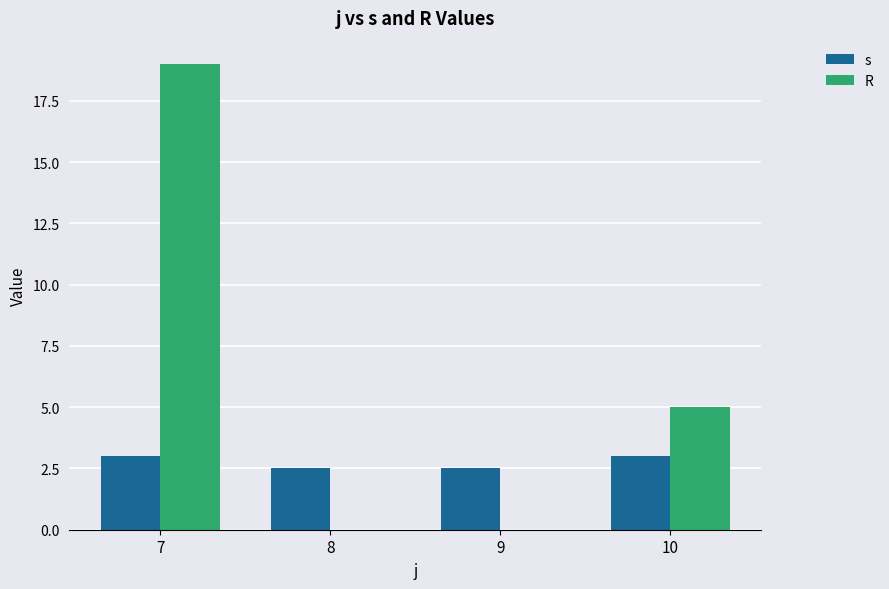

Is the value of R at 7 greater than the value of s at 8?

Yes